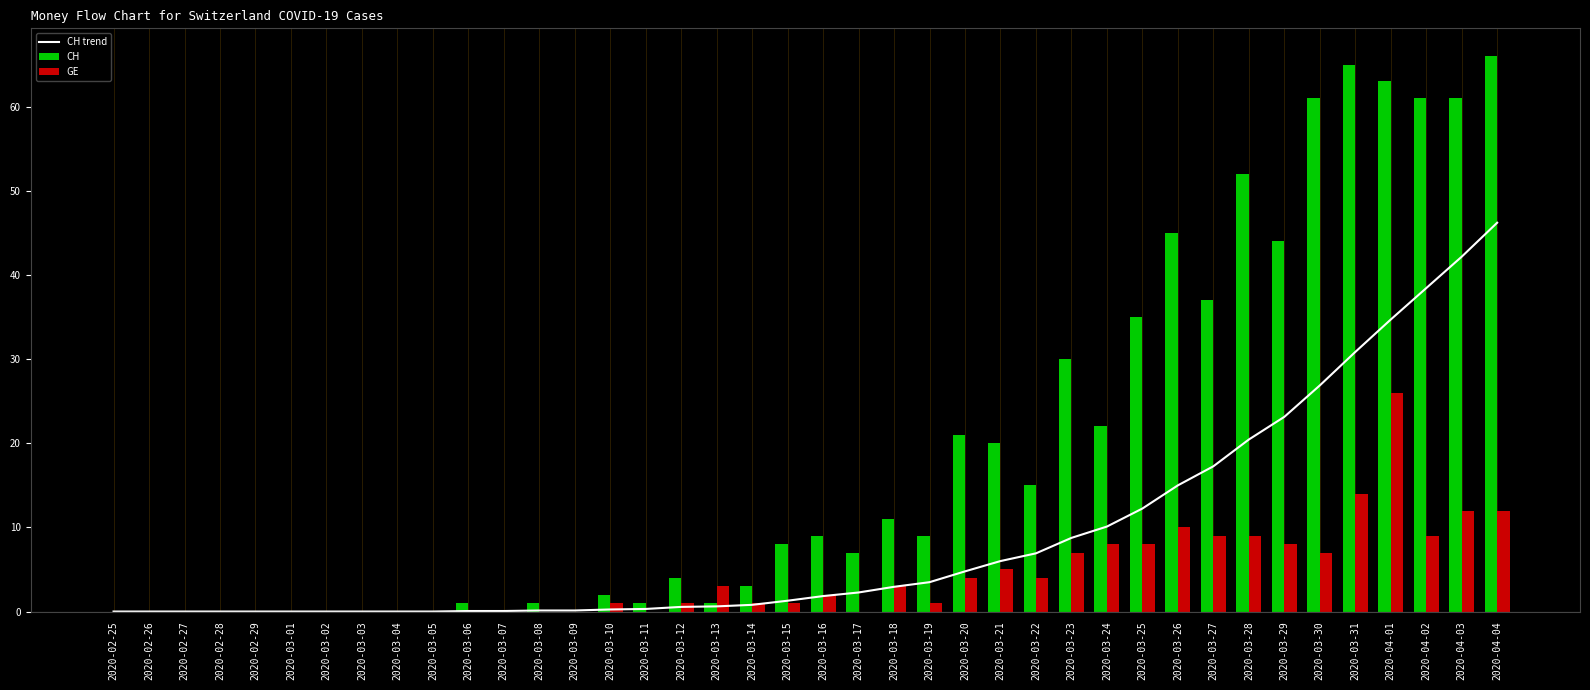

What is the difference between the maximum and minimum values?

46.2